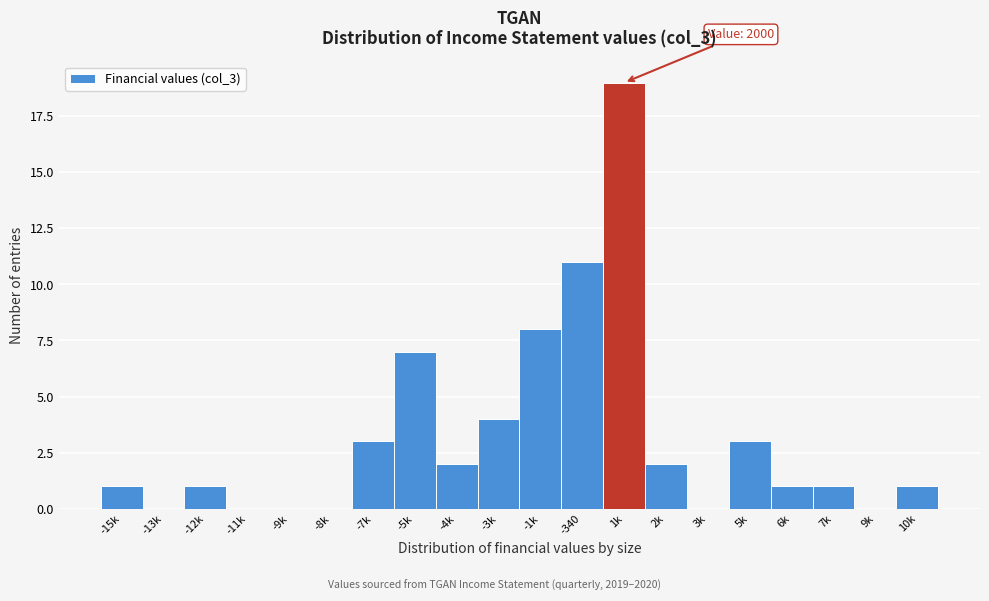

Reading right to left, transcribe all the data shown in this chart.

10k=1	9k=0	7k=1	6k=1	5k=3	3k=0	2k=2	1k=19	-340=11	-1k=8	-3k=4	-4k=2	-5k=7	-7k=3	-8k=0	-9k=0	-11k=0	-12k=1	-13k=0	-15k=1